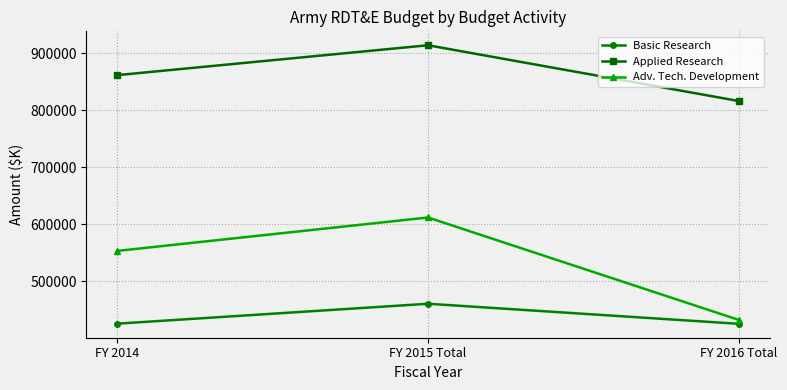

What is the label of the 2nd point from the left?

FY 2015 Total